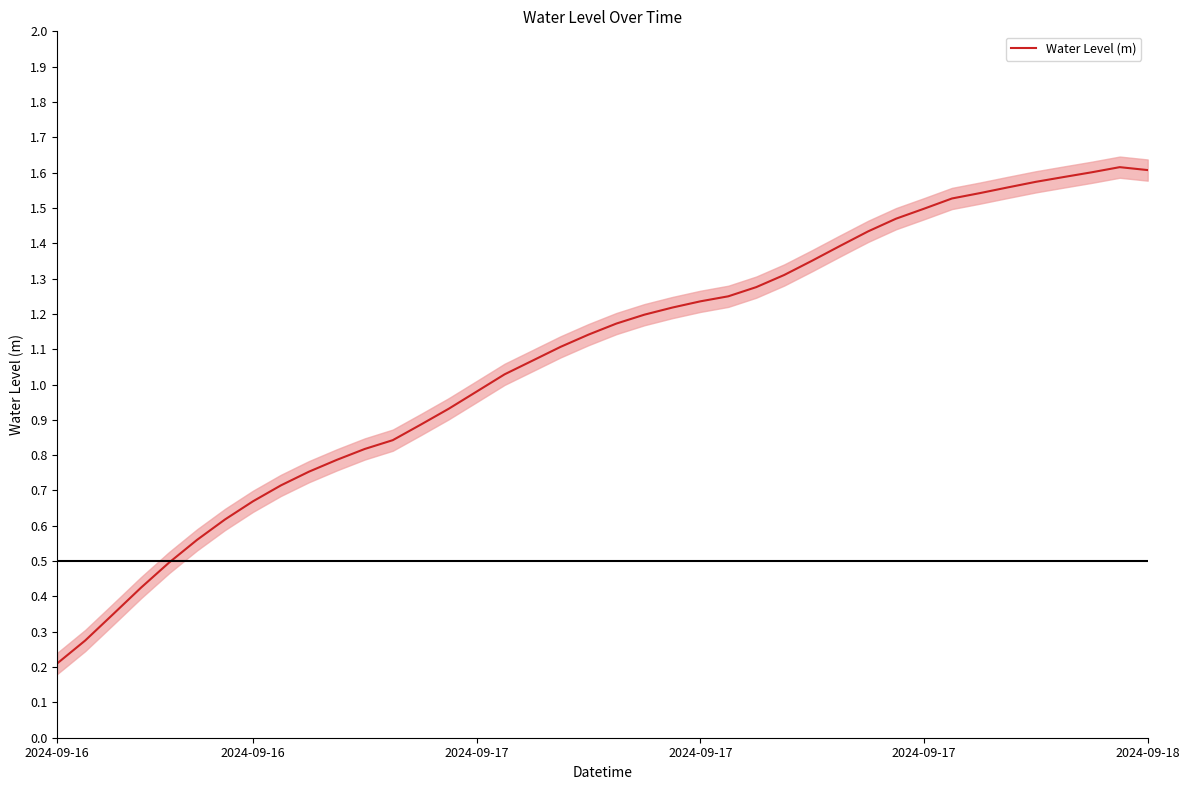

How many points are higher than both their immediate neighbors (excluding endpoints)?

1